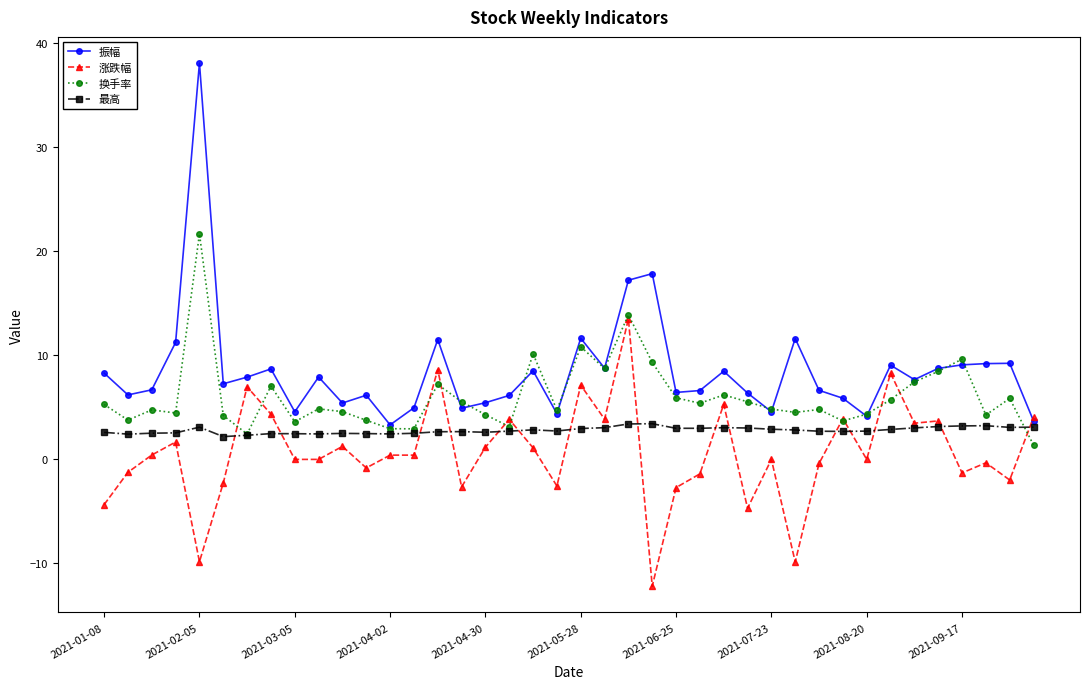

How many intersections are there between 振幅 and 涨跌幅?

1